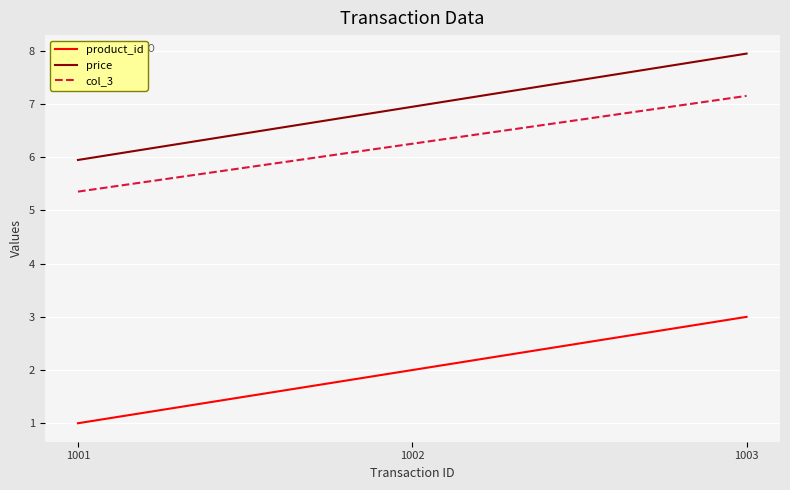

Is it true that col_3 equals 6.3 at 1002?

True